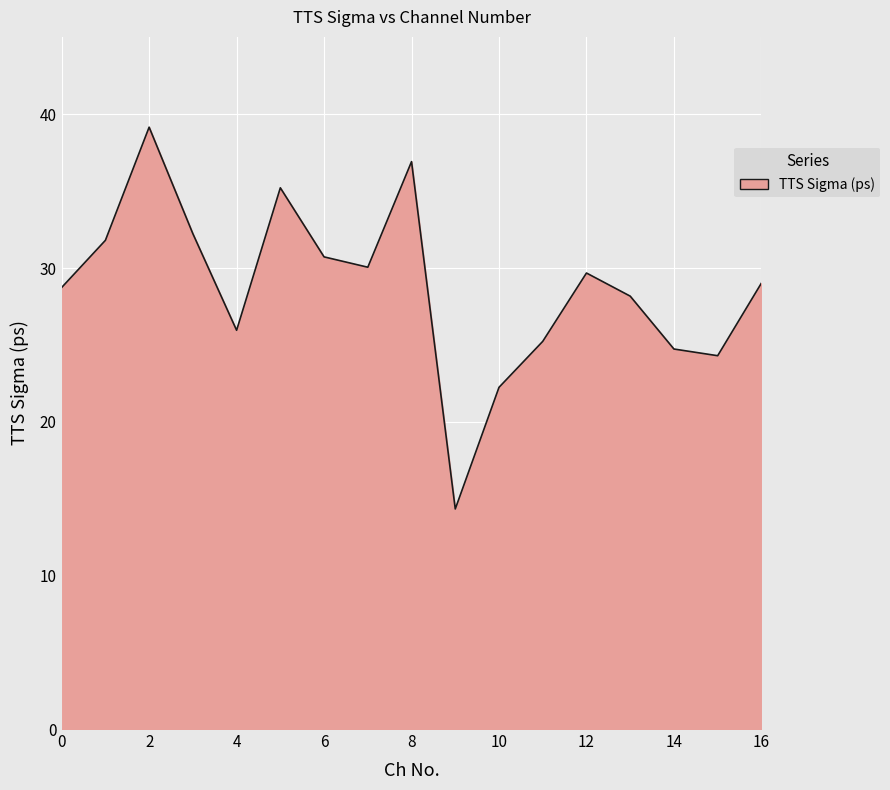

What is the maximum value shown in the chart?

39.2